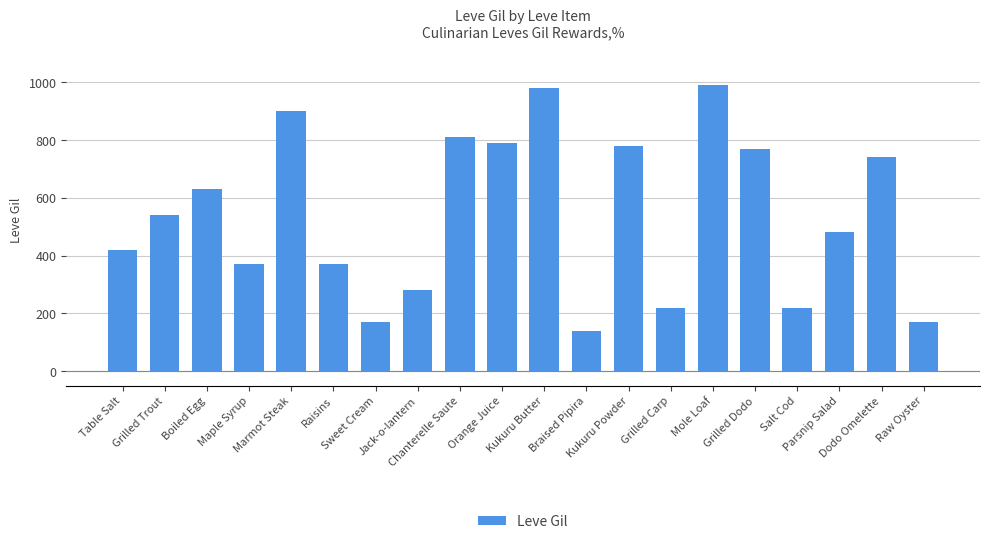

Approximately how many times larger is the value at Kukuru Butter compared to Boiled Egg?

1.6